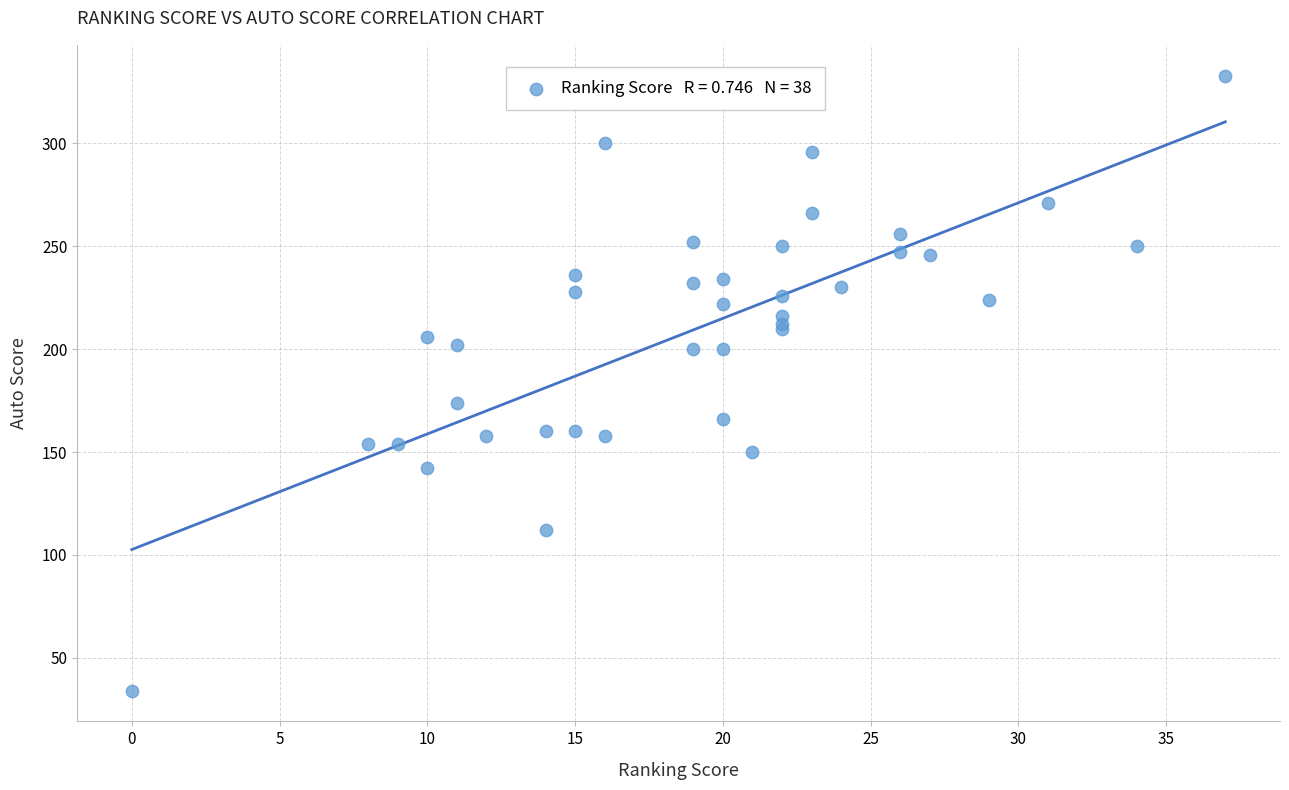

What Y value in the scatter plot is closest to 183?

174